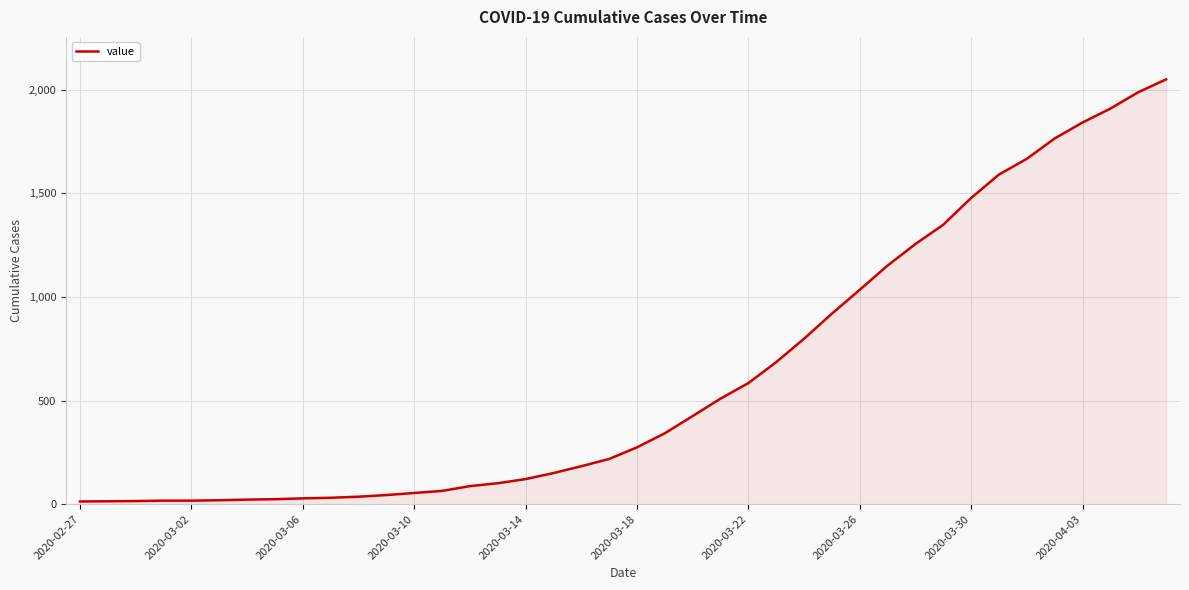

What is the greatest value displayed?

2049